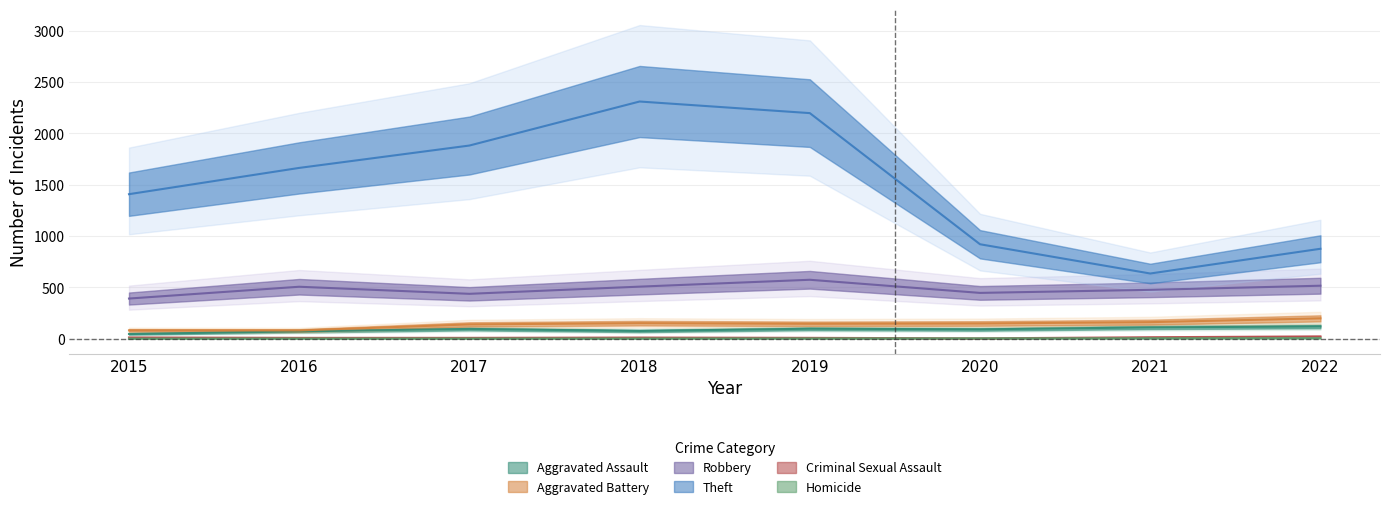

Reading left to right, extract all data points from this chart.

Aggravated Assault: 2015=46	2016=71	2017=95	2018=75	2019=97	2020=91	2021=110	2022=119
Aggravated Battery: 2015=81	2016=80	2017=139	2018=151	2019=145	2020=148	2021=161	2022=198
Robbery: 2015=391	2016=506	2017=437	2018=507	2019=574	2020=446	2021=476	2022=516
Theft: 2015=1408	2016=1664	2017=1882	2018=2311	2019=2198	2020=920	2021=635	2022=876
Criminal Sexual Assault: 2015=12	2016=8	2017=8	2018=11	2019=8	2020=3	2021=14	2022=22
Homicide: 2015=0	2016=1	2017=1	2018=1	2019=2	2020=3	2021=4	2022=5